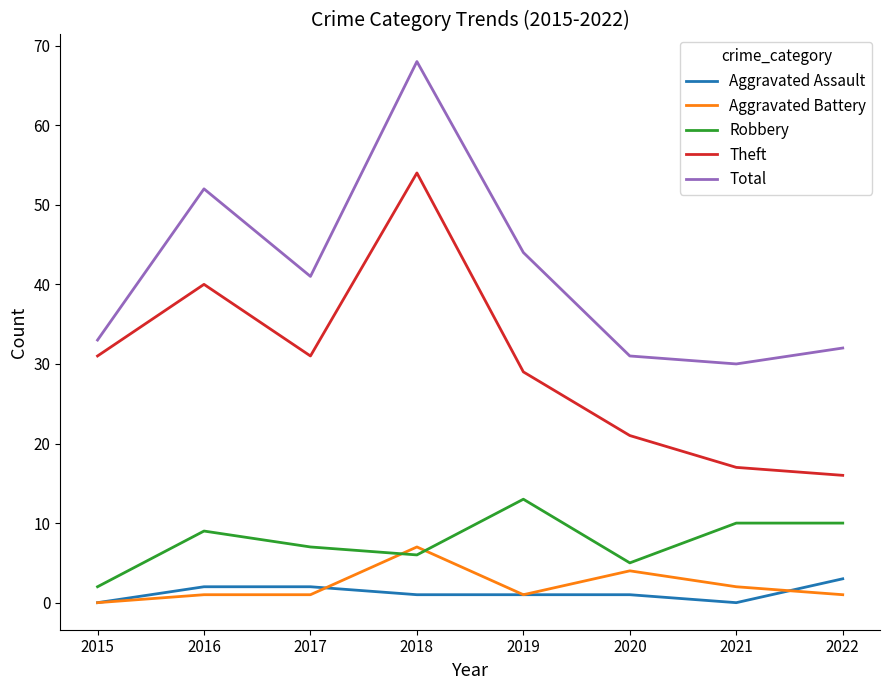

Which series changed the most between 2017 and 2021?

Theft